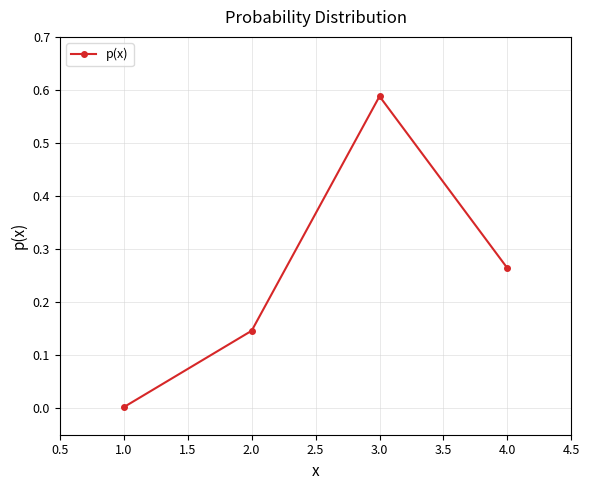

What is the change in value from 2.0 to 3.0?

+0.4